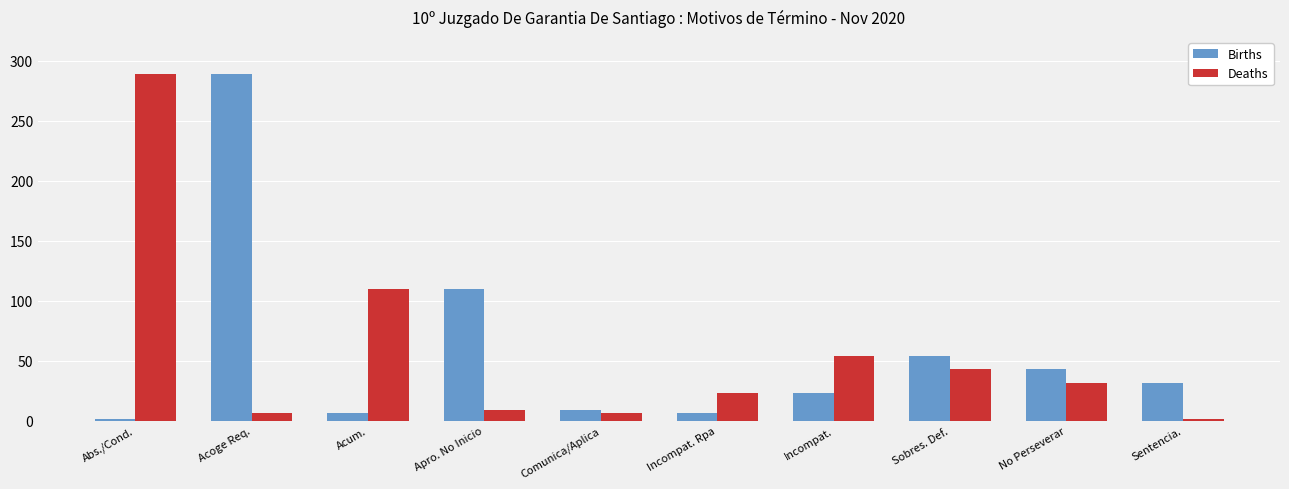

What is the value of the Births bar at the 9th from the left?

43